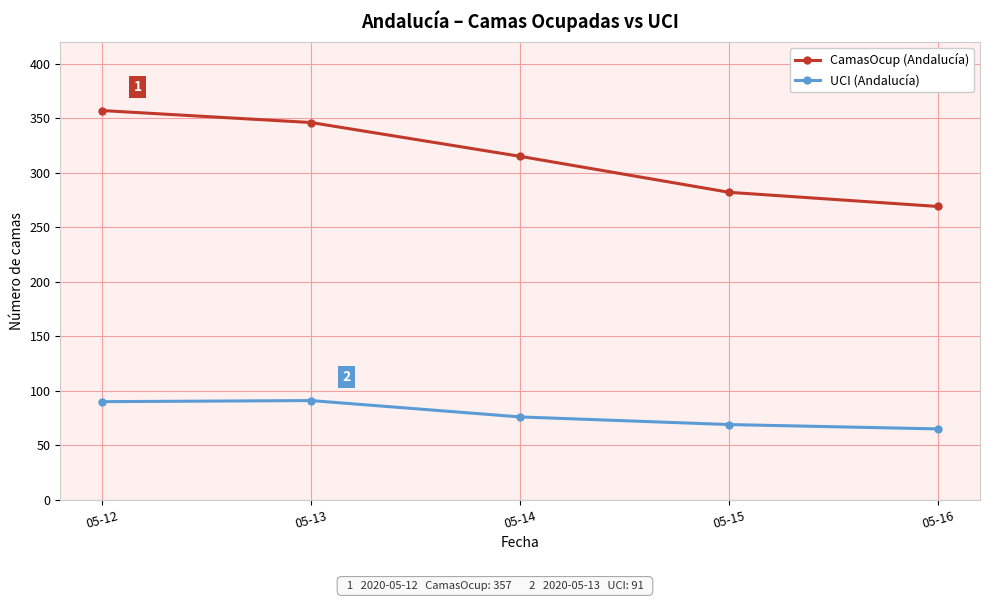

List the labels in order of CamasOcup (Andalucía) value, smallest first.

05-16, 05-15, 05-14, 05-13, 05-12